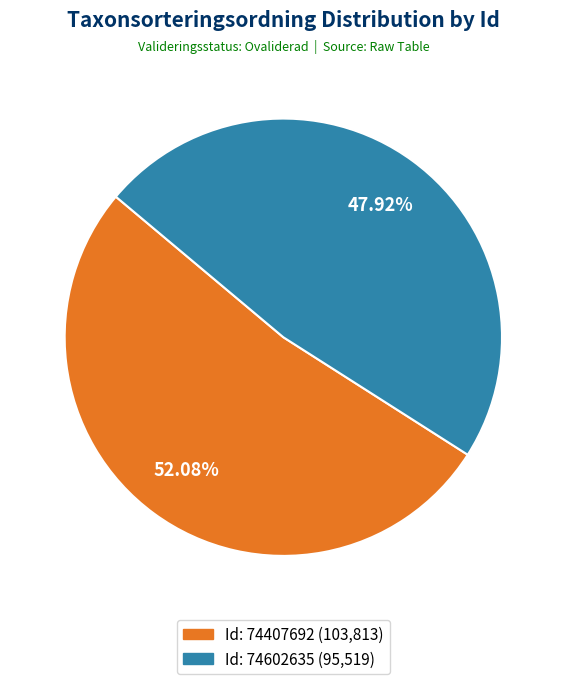

Is there any slice that represents more than half of the pie?

Yes